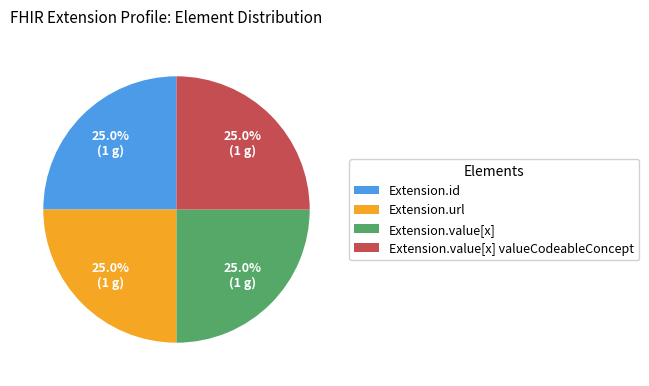

Count the number of slices in the pie.

4